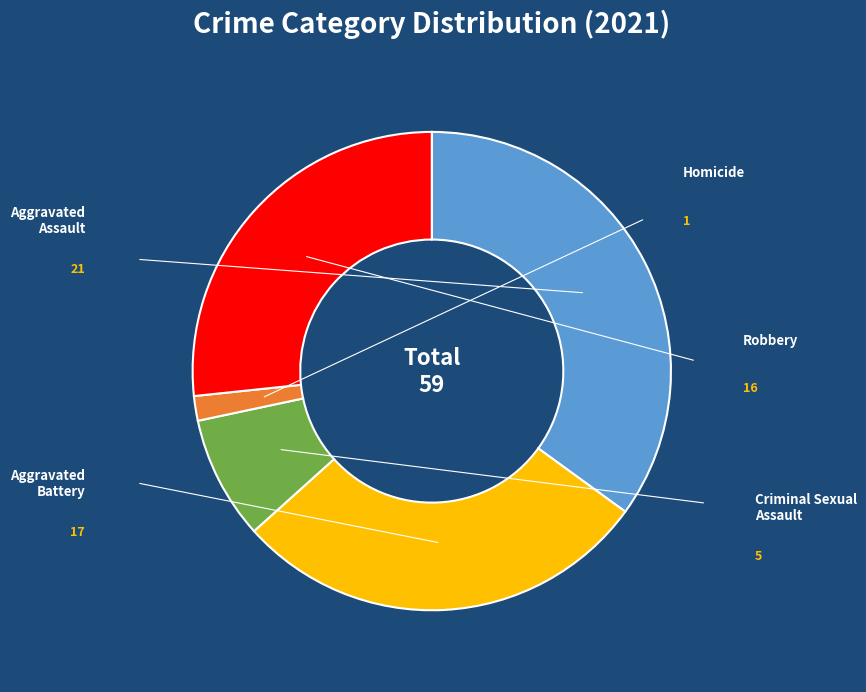

How many segments does this pie chart have?

5